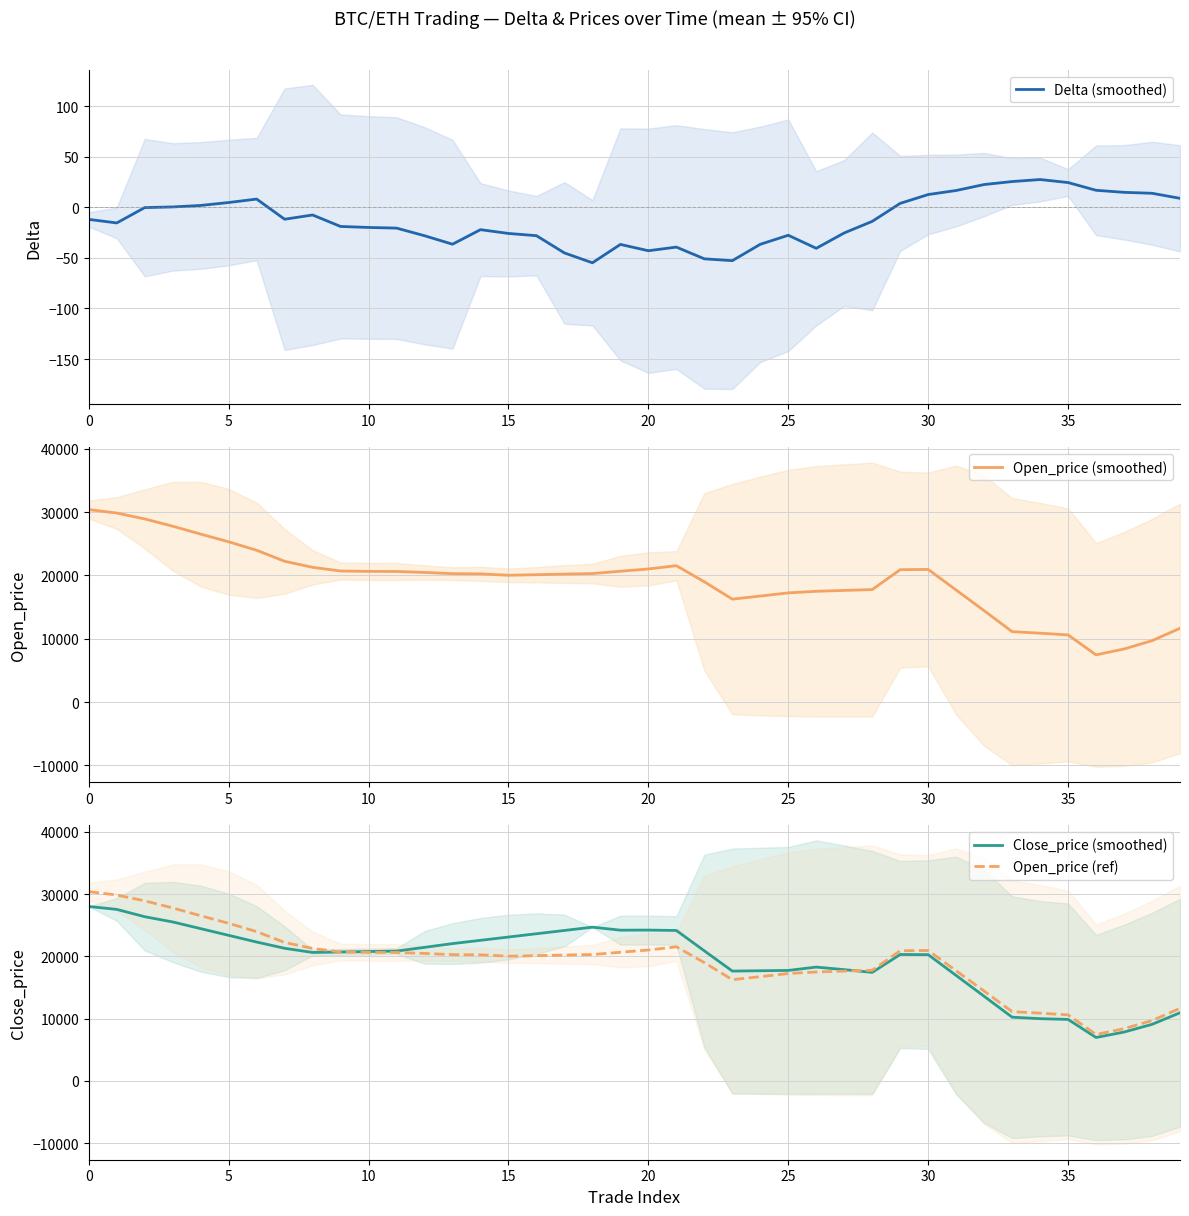

What is the value of the Open_price (ref) point at the 17th from the left?

20104.4